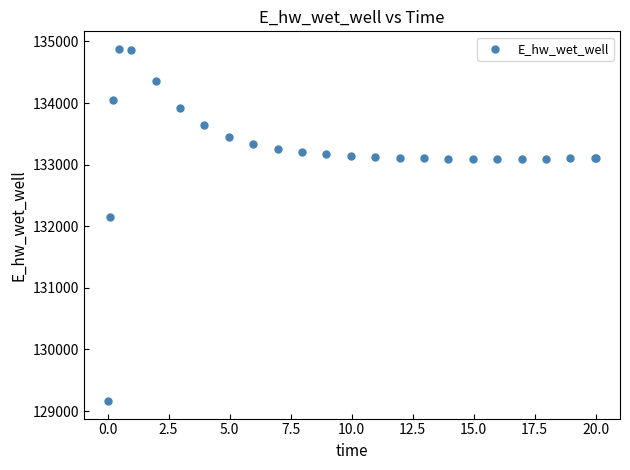

What Y value in the scatter plot is closest to 132021?

132146.0